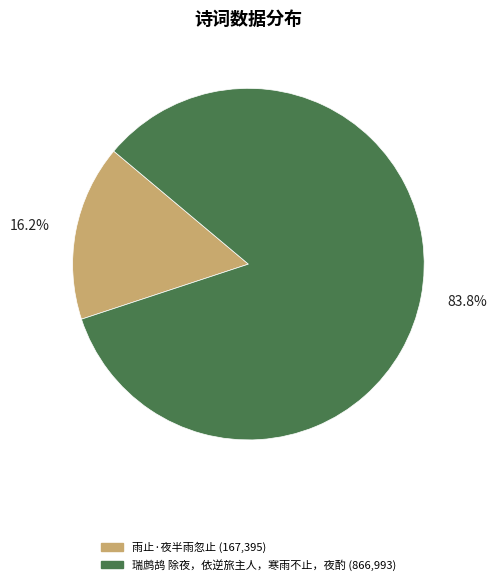

Is it true that 雨止·夜半雨忽止 is 16% of the pie?

True